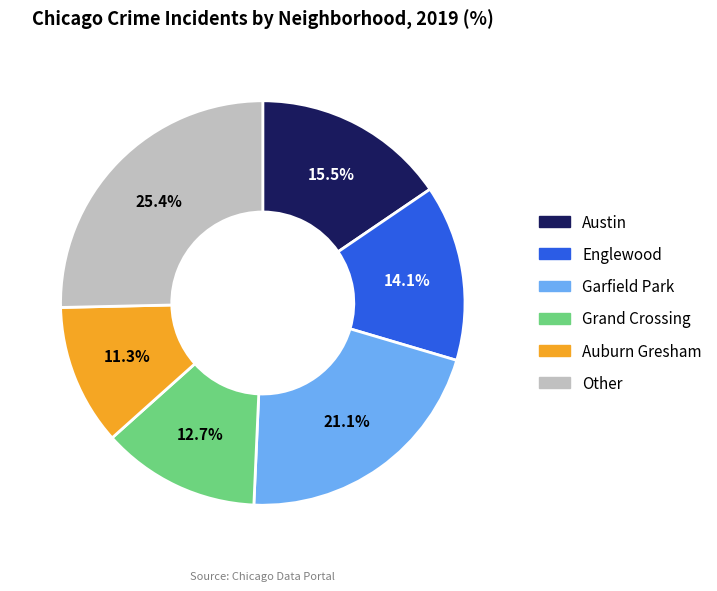

Is there a majority slice in this chart?

No